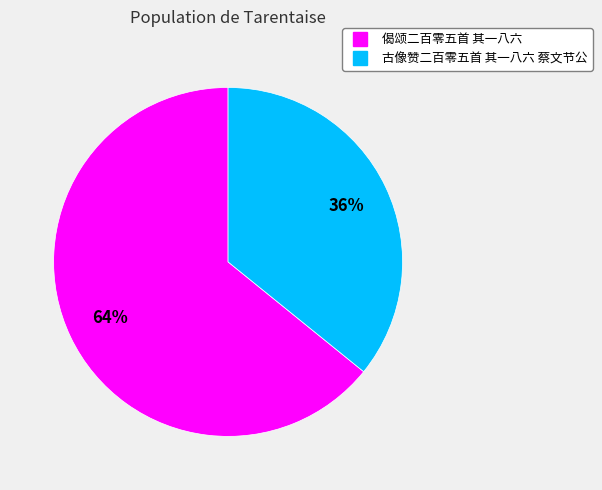

Count the number of slices in the pie.

2